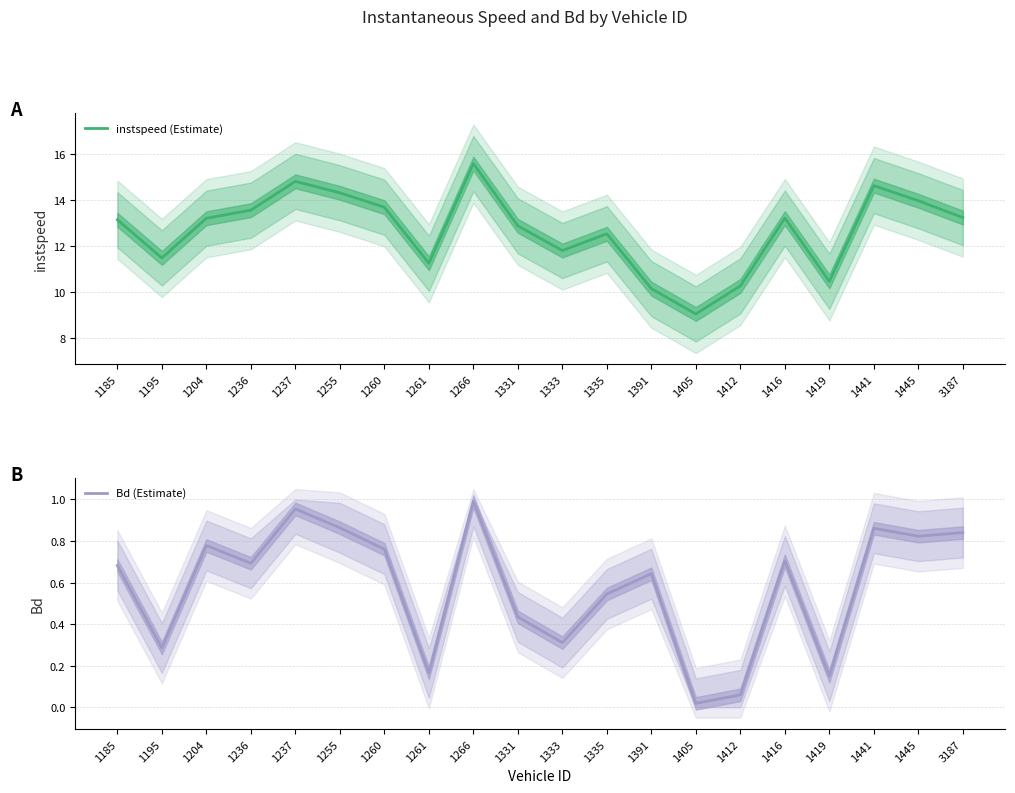

Reading left to right, extract all data points from this chart.

instspeed (Estimate): 1185=13.1	1195=11.5	1204=13.2	1236=13.6	1237=14.8	1255=14.3	1260=13.7	1261=11.2	1266=15.6	1331=12.9	1333=11.8	1335=12.5	1391=10.1	1405=9.0	1412=10.3	1416=13.2	1419=10.5	1441=14.6	1445=14.0	3187=13.2
Bd (Estimate): 1185=0.7	1195=0.3	1204=0.8	1236=0.7	1237=1.0	1255=0.9	1260=0.8	1261=0.2	1266=1.0	1331=0.4	1333=0.3	1335=0.5	1391=0.6	1405=0.0	1412=0.1	1416=0.7	1419=0.1	1441=0.9	1445=0.8	3187=0.8